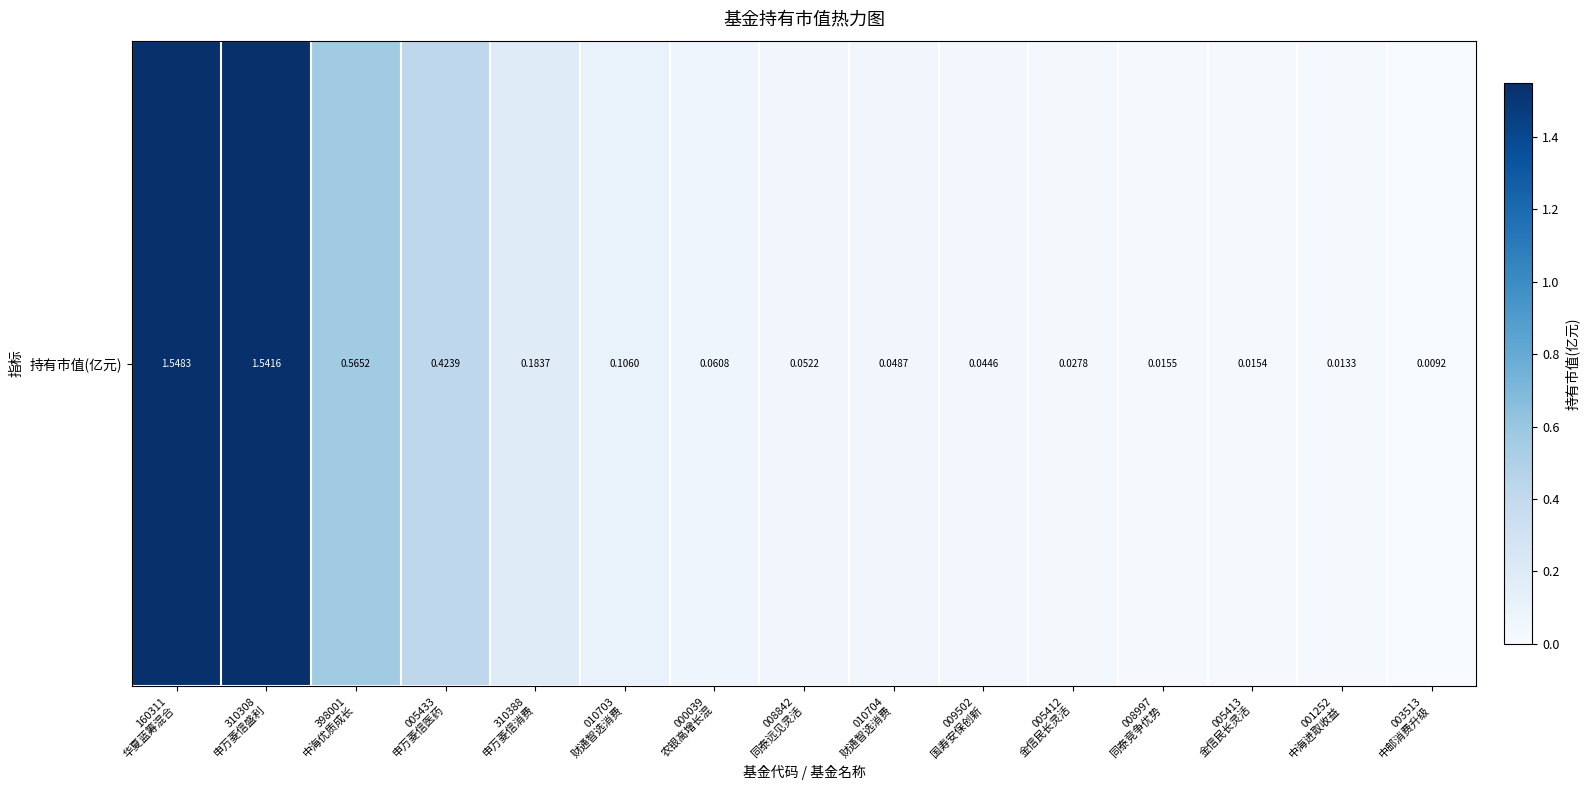

What is the sum of the values at 008997
同泰竞争优势 and 310388
申万菱信消费?

0.2